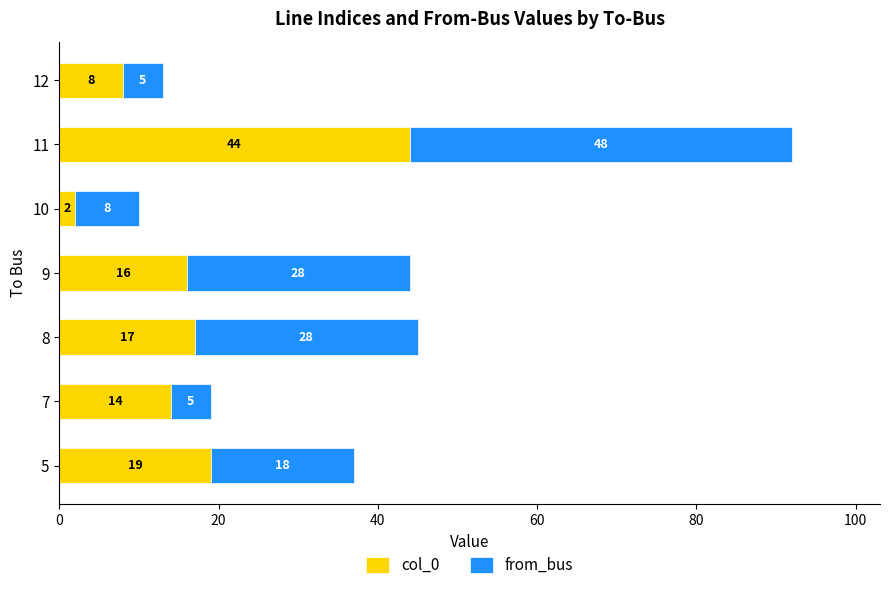

What is the difference between the maximum and second lowest values in the col_0 series?

36